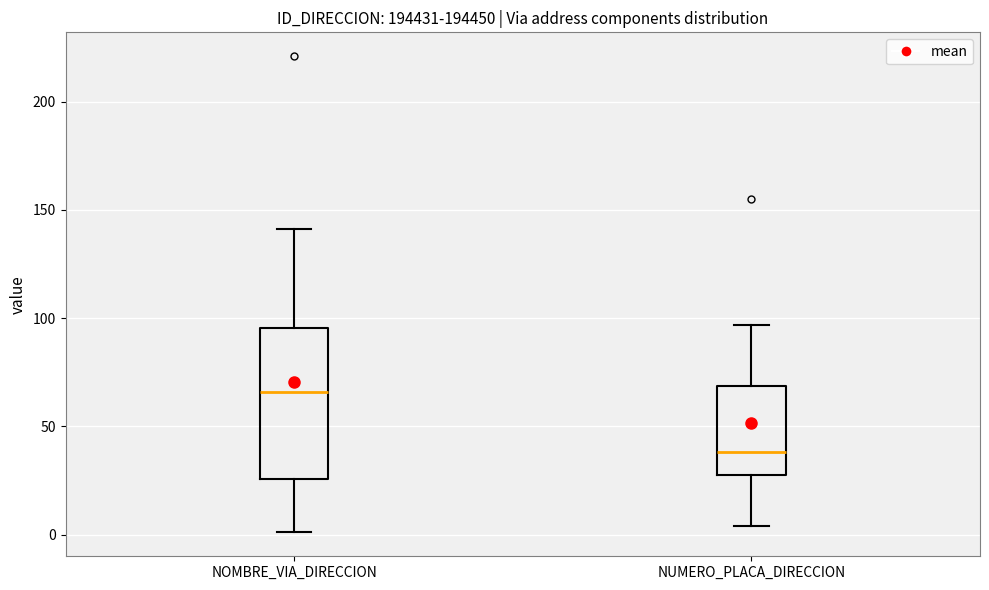

Reading left to right, read every box against the y-axis: the position of its median line, the range the box covers, and the ends of its whiskers. The values are not printed on the chart, so give them approximately, as read against the axis.

NOMBRE_VIA_DIRECCION: median 65, box 25 to 95, whiskers 0 to 140
NUMERO_PLACA_DIRECCION: median 40, box 30 to 70, whiskers 5 to 95